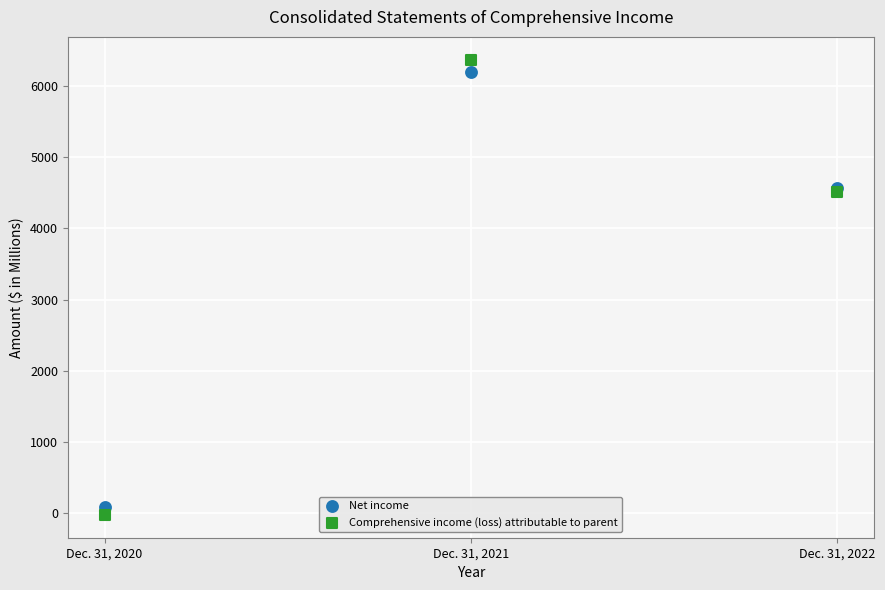

Which series has the largest Y range (max minus min)?

Comprehensive income (loss) attributable to parent